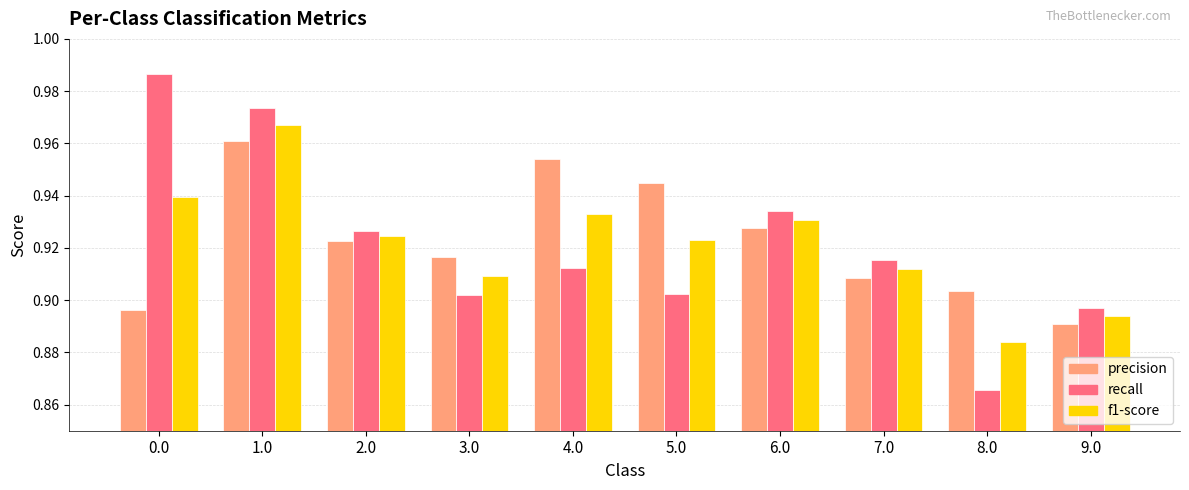

What is the difference between the maximum and second lowest values in the precision series?

0.1